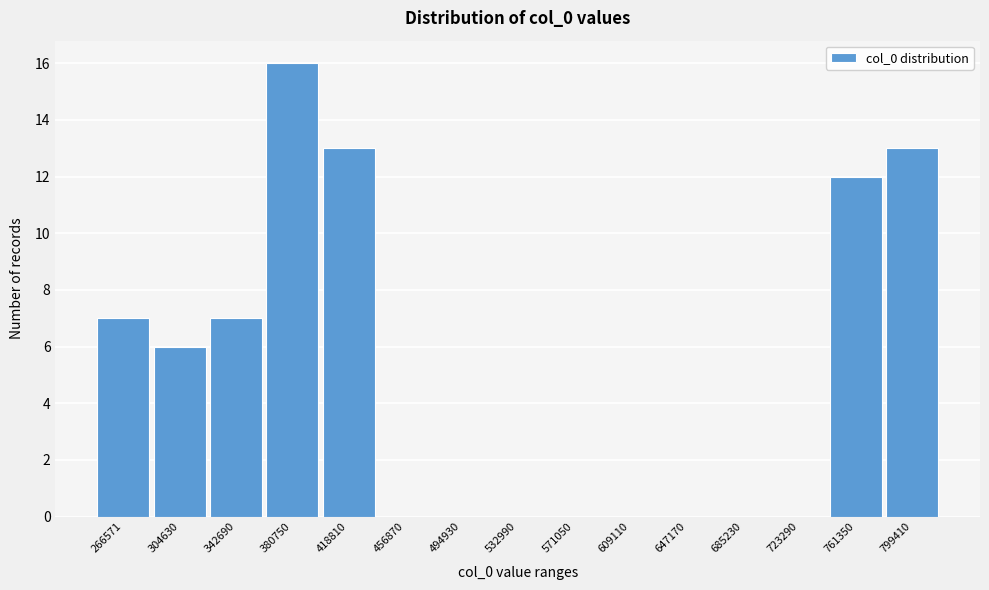

Reading right to left, extract all data points from this chart.

799410=13	761350=12	723290=0	685230=0	647170=0	609110=0	571050=0	532990=0	494930=0	456870=0	418810=13	380750=16	342690=7	304630=6	266571=7